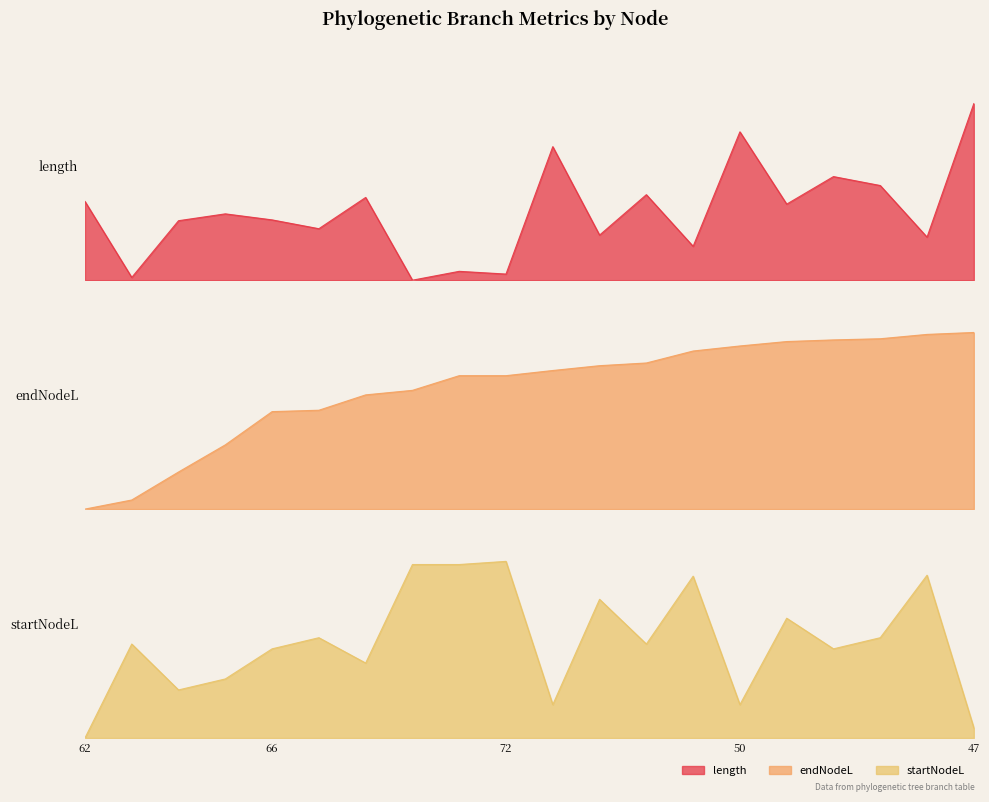

How many lines are shown in the chart?

3